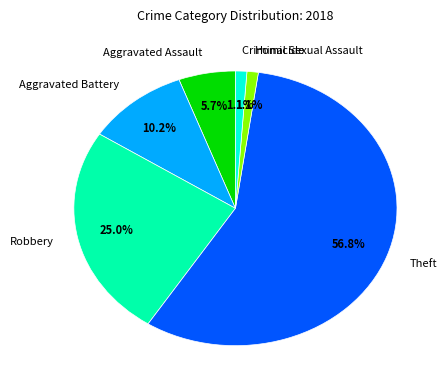

Does any single category account for the majority?

Yes